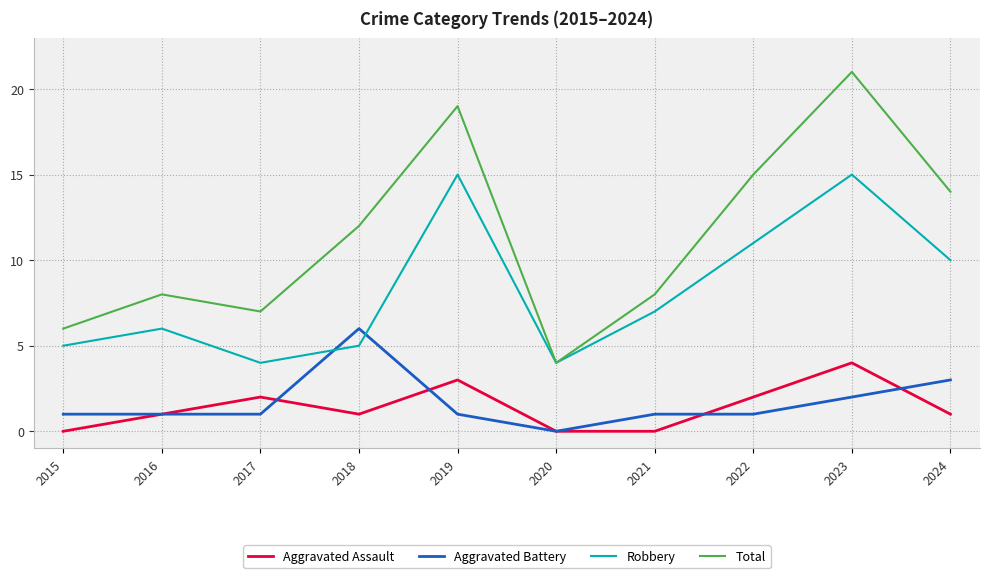

Where is the first local minimum for Aggravated Assault?

2018